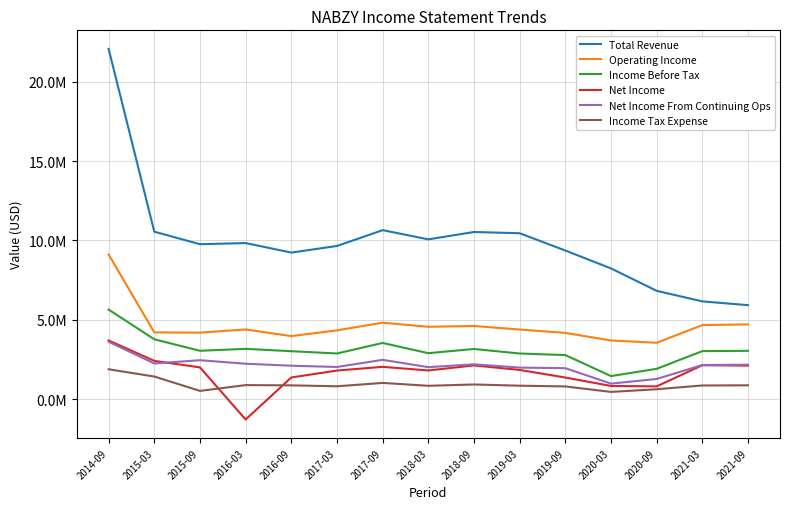

Where is the first local minimum for Net Income?

2016-03